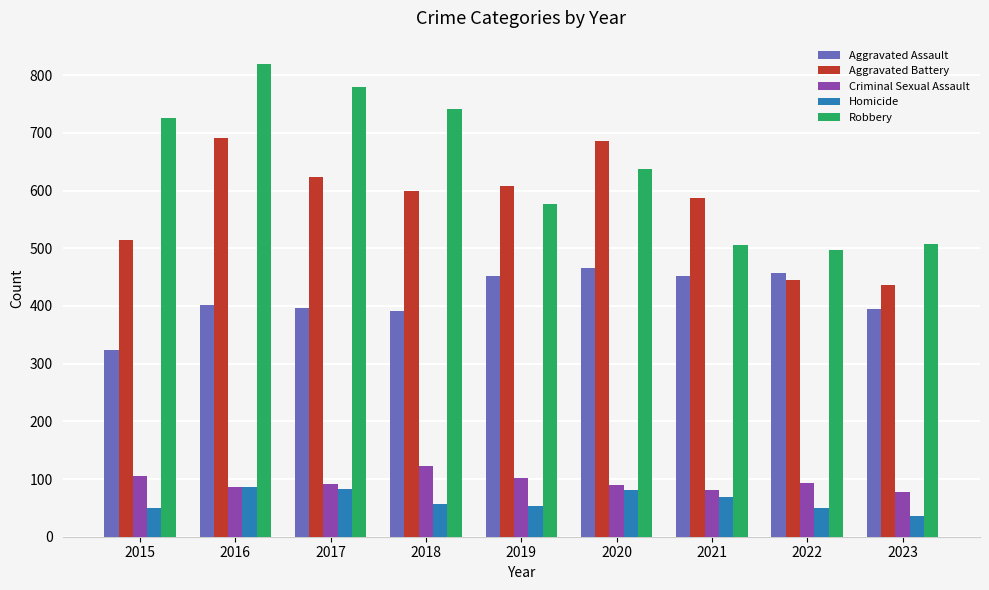

Is the value of Homicide at 2015 greater than the value of Robbery at 2015?

No